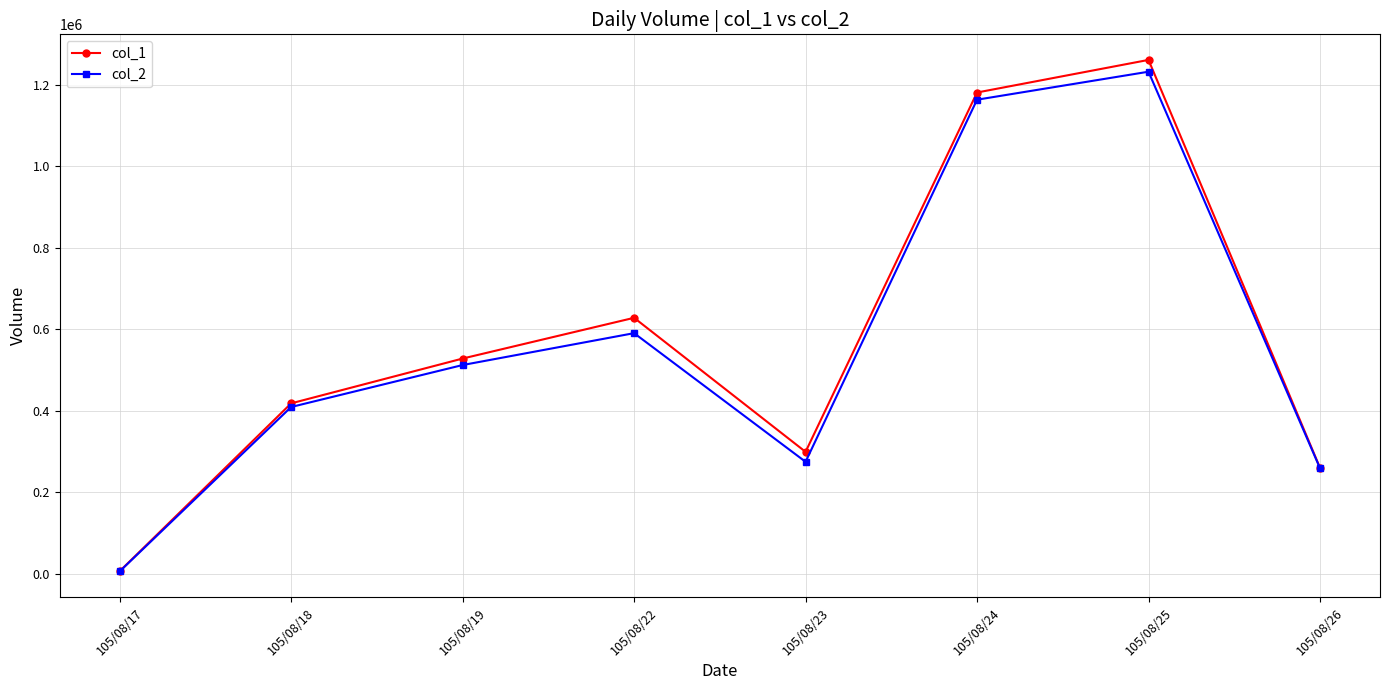

What is the approximate value of col_2 at 105/08/23?

274560